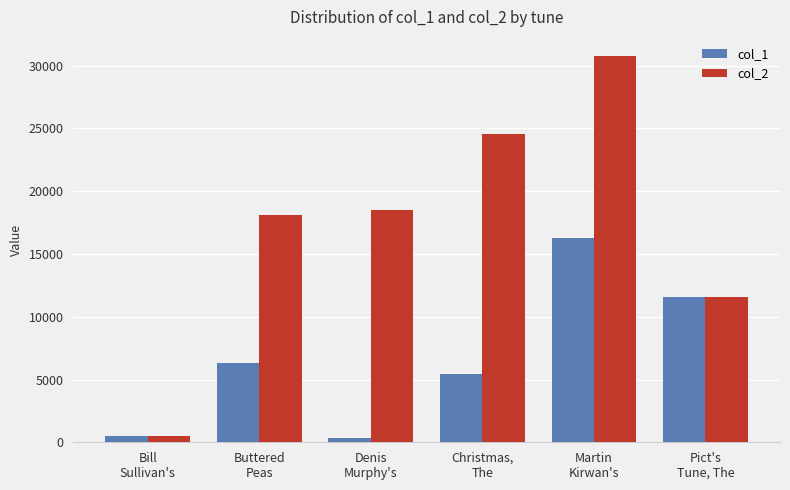

Which category has the highest value in the col_2 series?

Martin
Kirwan's